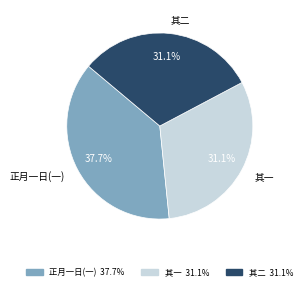

Which category has the biggest portion of the pie?

正月一日(一)